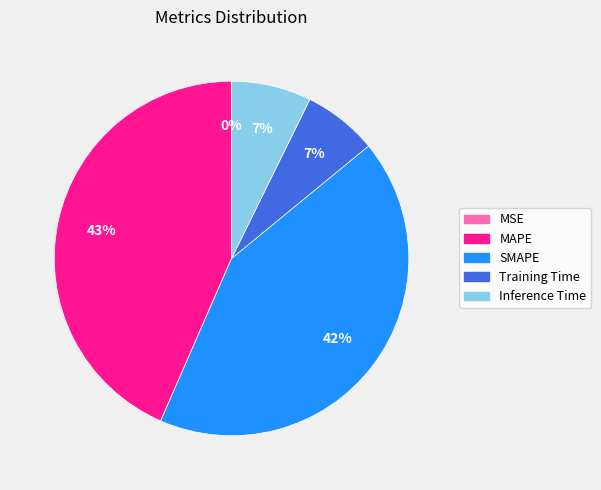

Which category has the biggest portion of the pie?

MAPE